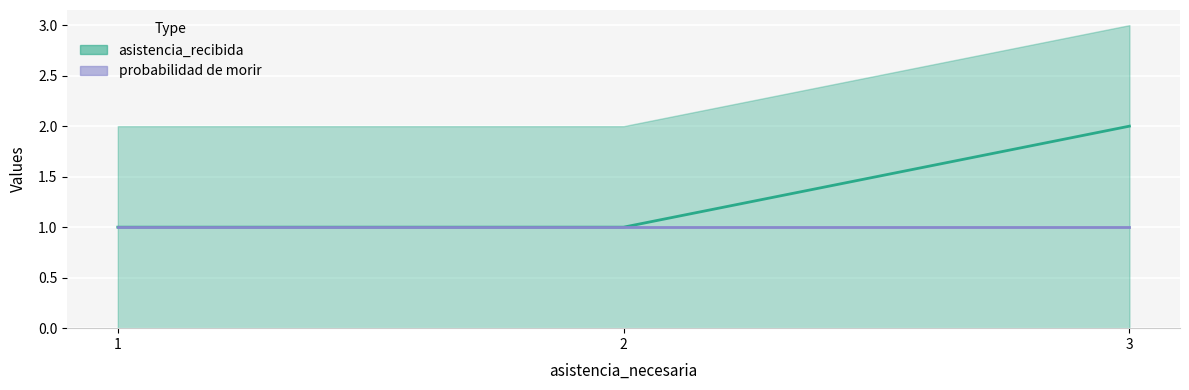

What is the average value of the prob morir (mid) series?

1